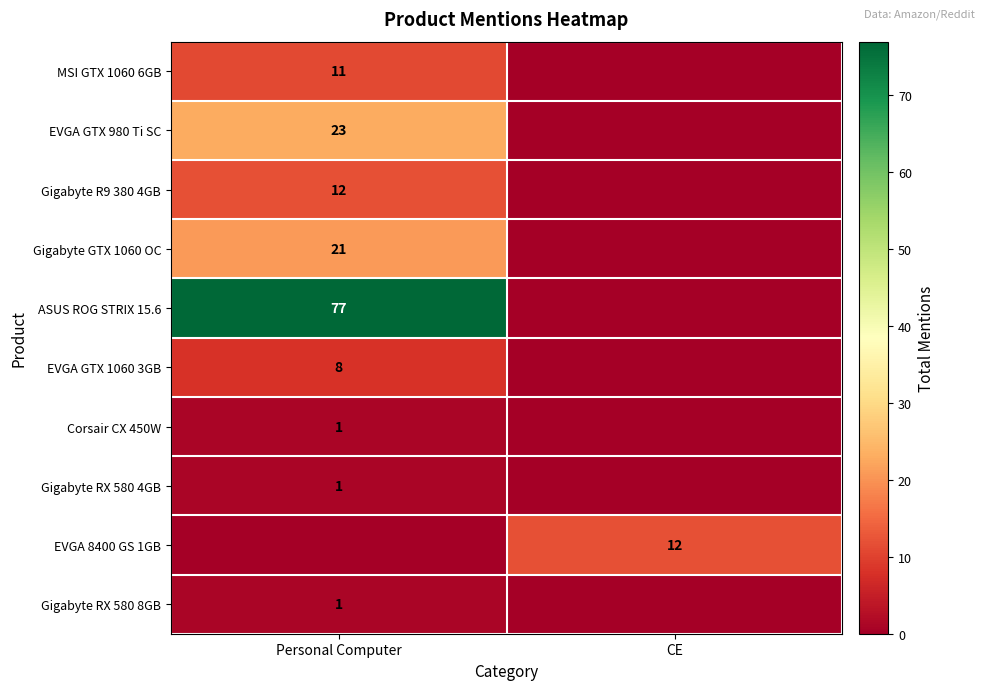

The Gigabyte GTX 1060 OC series shows 21 at Personal Computer. True or false?

True